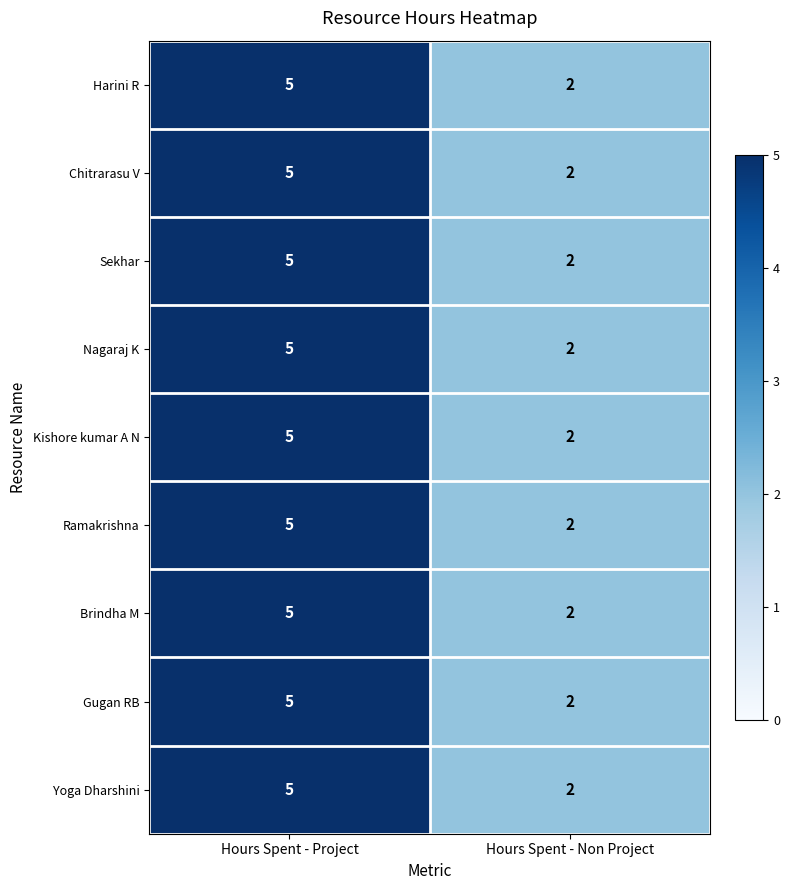

The value of Brindha M at Hours Spent - Project is 7. True or false?

False